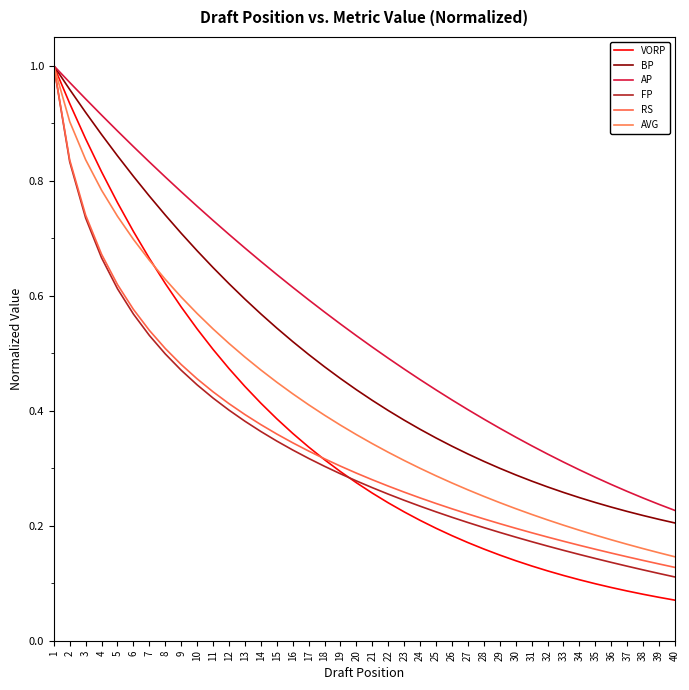

What is the greatest value displayed?

1.0